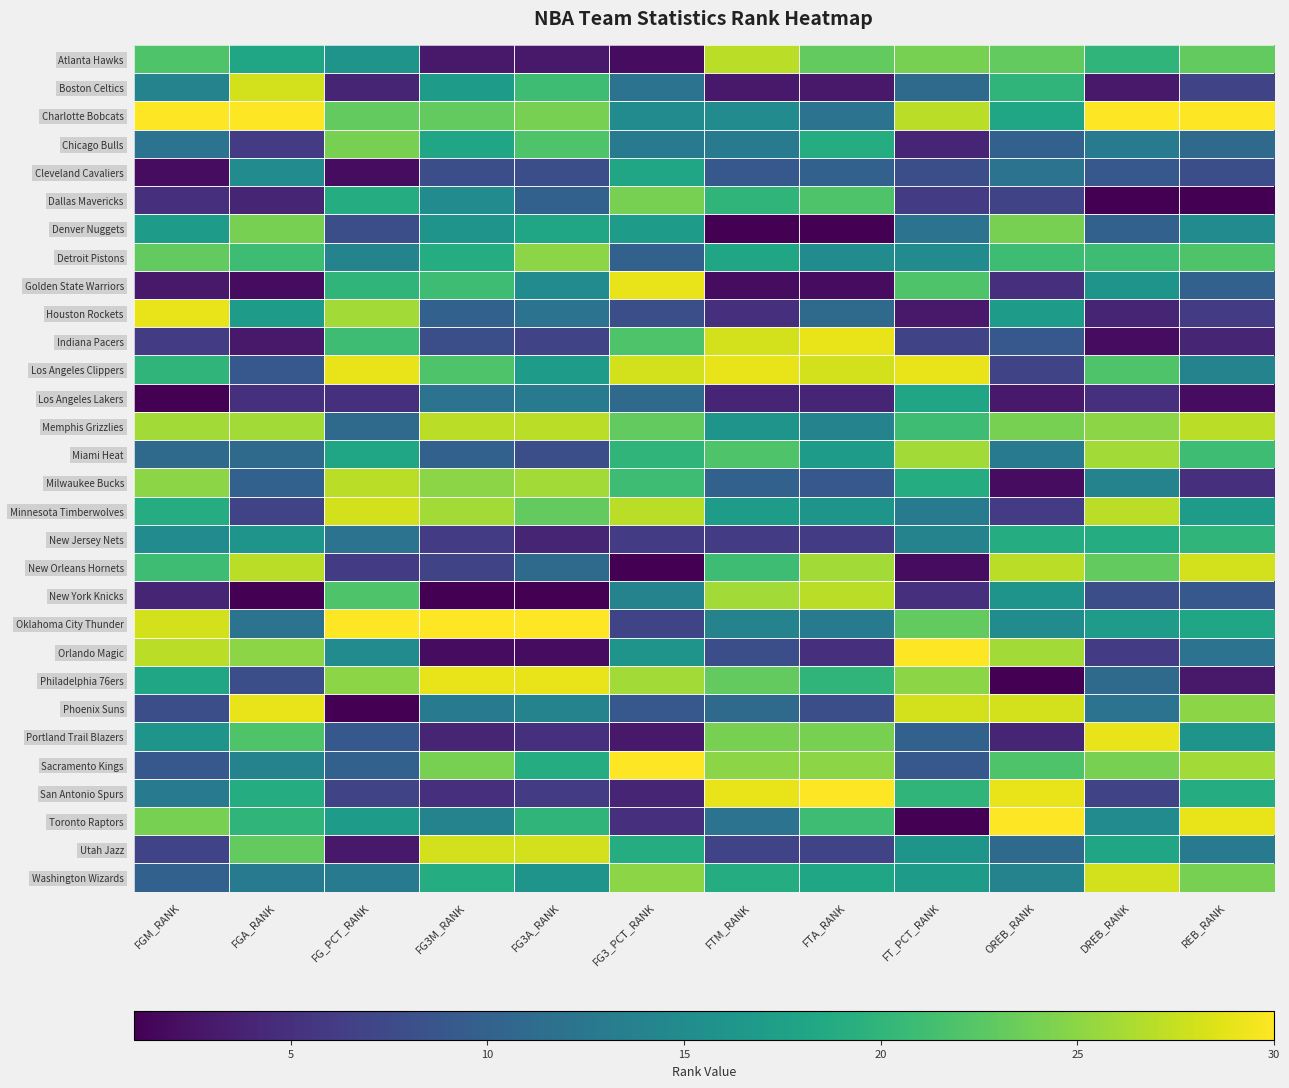

Reading left to right, extract all data points from this chart.

Atlanta Hawks: FGM_RANK=22	FGA_RANK=18	FG_PCT_RANK=16	FG3M_RANK=3	FG3A_RANK=3	FG3_PCT_RANK=2	FTM_RANK=27	FTA_RANK=23	FT_PCT_RANK=24	OREB_RANK=23	DREB_RANK=20	REB_RANK=23
Boston Celtics: FGM_RANK=14	FGA_RANK=28	FG_PCT_RANK=4	FG3M_RANK=17	FG3A_RANK=21	FG3_PCT_RANK=12	FTM_RANK=3	FTA_RANK=3	FT_PCT_RANK=11	OREB_RANK=20	DREB_RANK=3	REB_RANK=7
Charlotte Bobcats: FGM_RANK=30	FGA_RANK=30	FG_PCT_RANK=23	FG3M_RANK=23	FG3A_RANK=24	FG3_PCT_RANK=15	FTM_RANK=15	FTA_RANK=12	FT_PCT_RANK=27	OREB_RANK=18	DREB_RANK=30	REB_RANK=30
Chicago Bulls: FGM_RANK=12	FGA_RANK=6	FG_PCT_RANK=24	FG3M_RANK=18	FG3A_RANK=22	FG3_PCT_RANK=13	FTM_RANK=13	FTA_RANK=19	FT_PCT_RANK=4	OREB_RANK=10	DREB_RANK=13	REB_RANK=11
Cleveland Cavaliers: FGM_RANK=2	FGA_RANK=15	FG_PCT_RANK=2	FG3M_RANK=8	FG3A_RANK=8	FG3_PCT_RANK=18	FTM_RANK=9	FTA_RANK=10	FT_PCT_RANK=8	OREB_RANK=12	DREB_RANK=9	REB_RANK=8
Dallas Mavericks: FGM_RANK=5	FGA_RANK=4	FG_PCT_RANK=19	FG3M_RANK=15	FG3A_RANK=10	FG3_PCT_RANK=24	FTM_RANK=20	FTA_RANK=22	FT_PCT_RANK=6	OREB_RANK=7	DREB_RANK=1	REB_RANK=1
Denver Nuggets: FGM_RANK=17	FGA_RANK=24	FG_PCT_RANK=8	FG3M_RANK=16	FG3A_RANK=18	FG3_PCT_RANK=17	FTM_RANK=1	FTA_RANK=1	FT_PCT_RANK=12	OREB_RANK=24	DREB_RANK=10	REB_RANK=15
Detroit Pistons: FGM_RANK=23	FGA_RANK=21	FG_PCT_RANK=14	FG3M_RANK=19	FG3A_RANK=25	FG3_PCT_RANK=10	FTM_RANK=18	FTA_RANK=15	FT_PCT_RANK=15	OREB_RANK=21	DREB_RANK=21	REB_RANK=22
Golden State Warriors: FGM_RANK=3	FGA_RANK=2	FG_PCT_RANK=20	FG3M_RANK=21	FG3A_RANK=15	FG3_PCT_RANK=29	FTM_RANK=2	FTA_RANK=2	FT_PCT_RANK=22	OREB_RANK=5	DREB_RANK=16	REB_RANK=10
Houston Rockets: FGM_RANK=29	FGA_RANK=17	FG_PCT_RANK=26	FG3M_RANK=10	FG3A_RANK=12	FG3_PCT_RANK=8	FTM_RANK=5	FTA_RANK=11	FT_PCT_RANK=3	OREB_RANK=17	DREB_RANK=4	REB_RANK=6
Indiana Pacers: FGM_RANK=6	FGA_RANK=3	FG_PCT_RANK=21	FG3M_RANK=8	FG3A_RANK=7	FG3_PCT_RANK=22	FTM_RANK=28	FTA_RANK=29	FT_PCT_RANK=7	OREB_RANK=9	DREB_RANK=2	REB_RANK=4
Los Angeles Clippers: FGM_RANK=20	FGA_RANK=9	FG_PCT_RANK=29	FG3M_RANK=22	FG3A_RANK=17	FG3_PCT_RANK=28	FTM_RANK=29	FTA_RANK=28	FT_PCT_RANK=29	OREB_RANK=7	DREB_RANK=22	REB_RANK=14
Los Angeles Lakers: FGM_RANK=1	FGA_RANK=5	FG_PCT_RANK=5	FG3M_RANK=12	FG3A_RANK=13	FG3_PCT_RANK=11	FTM_RANK=4	FTA_RANK=4	FT_PCT_RANK=18	OREB_RANK=3	DREB_RANK=5	REB_RANK=2
Memphis Grizzlies: FGM_RANK=26	FGA_RANK=26	FG_PCT_RANK=11	FG3M_RANK=27	FG3A_RANK=27	FG3_PCT_RANK=23	FTM_RANK=16	FTA_RANK=14	FT_PCT_RANK=21	OREB_RANK=24	DREB_RANK=25	REB_RANK=27
Miami Heat: FGM_RANK=11	FGA_RANK=11	FG_PCT_RANK=18	FG3M_RANK=10	FG3A_RANK=8	FG3_PCT_RANK=20	FTM_RANK=22	FTA_RANK=17	FT_PCT_RANK=26	OREB_RANK=13	DREB_RANK=26	REB_RANK=21
Milwaukee Bucks: FGM_RANK=25	FGA_RANK=10	FG_PCT_RANK=27	FG3M_RANK=25	FG3A_RANK=26	FG3_PCT_RANK=21	FTM_RANK=10	FTA_RANK=9	FT_PCT_RANK=19	OREB_RANK=2	DREB_RANK=14	REB_RANK=5
Minnesota Timberwolves: FGM_RANK=19	FGA_RANK=7	FG_PCT_RANK=28	FG3M_RANK=26	FG3A_RANK=23	FG3_PCT_RANK=27	FTM_RANK=17	FTA_RANK=16	FT_PCT_RANK=13	OREB_RANK=6	DREB_RANK=27	REB_RANK=17
New Jersey Nets: FGM_RANK=15	FGA_RANK=16	FG_PCT_RANK=12	FG3M_RANK=6	FG3A_RANK=4	FG3_PCT_RANK=6	FTM_RANK=6	FTA_RANK=6	FT_PCT_RANK=14	OREB_RANK=19	DREB_RANK=19	REB_RANK=20
New Orleans Hornets: FGM_RANK=21	FGA_RANK=27	FG_PCT_RANK=6	FG3M_RANK=7	FG3A_RANK=11	FG3_PCT_RANK=1	FTM_RANK=21	FTA_RANK=26	FT_PCT_RANK=2	OREB_RANK=27	DREB_RANK=23	REB_RANK=28
New York Knicks: FGM_RANK=4	FGA_RANK=1	FG_PCT_RANK=22	FG3M_RANK=1	FG3A_RANK=1	FG3_PCT_RANK=14	FTM_RANK=26	FTA_RANK=27	FT_PCT_RANK=5	OREB_RANK=16	DREB_RANK=8	REB_RANK=9
Oklahoma City Thunder: FGM_RANK=28	FGA_RANK=12	FG_PCT_RANK=30	FG3M_RANK=30	FG3A_RANK=30	FG3_PCT_RANK=7	FTM_RANK=14	FTA_RANK=13	FT_PCT_RANK=23	OREB_RANK=15	DREB_RANK=17	REB_RANK=18
Orlando Magic: FGM_RANK=27	FGA_RANK=25	FG_PCT_RANK=15	FG3M_RANK=2	FG3A_RANK=2	FG3_PCT_RANK=16	FTM_RANK=8	FTA_RANK=5	FT_PCT_RANK=30	OREB_RANK=26	DREB_RANK=6	REB_RANK=12
Philadelphia 76ers: FGM_RANK=18	FGA_RANK=8	FG_PCT_RANK=25	FG3M_RANK=29	FG3A_RANK=29	FG3_PCT_RANK=26	FTM_RANK=23	FTA_RANK=20	FT_PCT_RANK=25	OREB_RANK=1	DREB_RANK=11	REB_RANK=3
Phoenix Suns: FGM_RANK=8	FGA_RANK=29	FG_PCT_RANK=1	FG3M_RANK=13	FG3A_RANK=14	FG3_PCT_RANK=9	FTM_RANK=11	FTA_RANK=8	FT_PCT_RANK=28	OREB_RANK=28	DREB_RANK=12	REB_RANK=25
Portland Trail Blazers: FGM_RANK=16	FGA_RANK=22	FG_PCT_RANK=9	FG3M_RANK=4	FG3A_RANK=5	FG3_PCT_RANK=3	FTM_RANK=24	FTA_RANK=24	FT_PCT_RANK=10	OREB_RANK=4	DREB_RANK=29	REB_RANK=16
Sacramento Kings: FGM_RANK=9	FGA_RANK=14	FG_PCT_RANK=10	FG3M_RANK=24	FG3A_RANK=19	FG3_PCT_RANK=30	FTM_RANK=25	FTA_RANK=25	FT_PCT_RANK=9	OREB_RANK=22	DREB_RANK=24	REB_RANK=26
San Antonio Spurs: FGM_RANK=13	FGA_RANK=19	FG_PCT_RANK=7	FG3M_RANK=5	FG3A_RANK=6	FG3_PCT_RANK=4	FTM_RANK=29	FTA_RANK=30	FT_PCT_RANK=20	OREB_RANK=29	DREB_RANK=7	REB_RANK=19
Toronto Raptors: FGM_RANK=24	FGA_RANK=20	FG_PCT_RANK=17	FG3M_RANK=14	FG3A_RANK=20	FG3_PCT_RANK=5	FTM_RANK=12	FTA_RANK=21	FT_PCT_RANK=1	OREB_RANK=30	DREB_RANK=15	REB_RANK=29
Utah Jazz: FGM_RANK=7	FGA_RANK=23	FG_PCT_RANK=3	FG3M_RANK=28	FG3A_RANK=28	FG3_PCT_RANK=19	FTM_RANK=7	FTA_RANK=7	FT_PCT_RANK=16	OREB_RANK=11	DREB_RANK=18	REB_RANK=13
Washington Wizards: FGM_RANK=10	FGA_RANK=13	FG_PCT_RANK=13	FG3M_RANK=19	FG3A_RANK=16	FG3_PCT_RANK=25	FTM_RANK=19	FTA_RANK=18	FT_PCT_RANK=17	OREB_RANK=14	DREB_RANK=28	REB_RANK=24